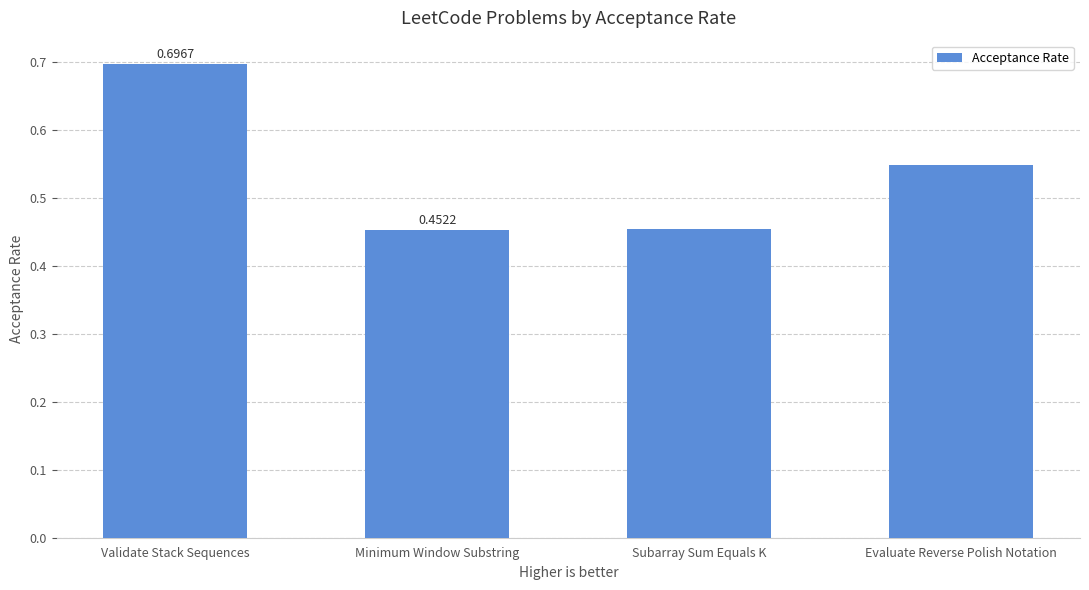

Rank the categories by value from lowest to highest.

Minimum Window Substring, Subarray Sum Equals K, Evaluate Reverse Polish Notation, Validate Stack Sequences